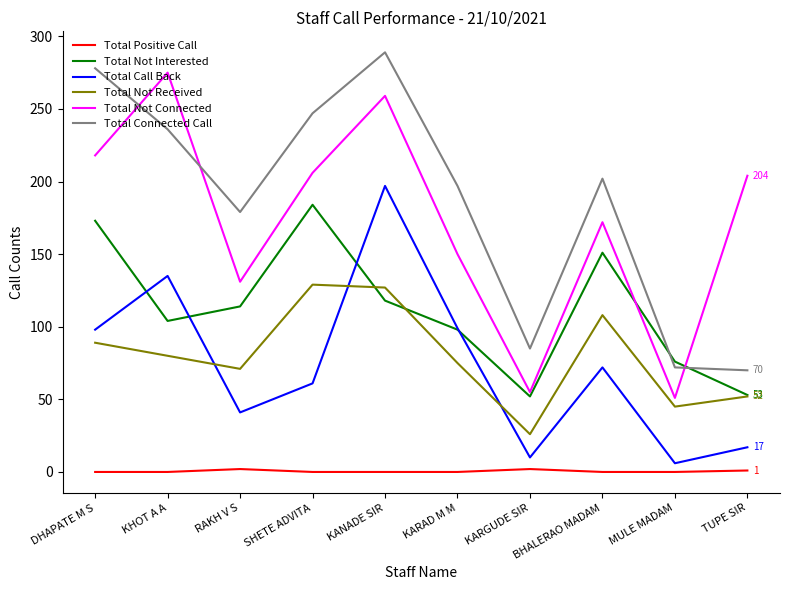

What position from the right is KARGUDE SIR?

4